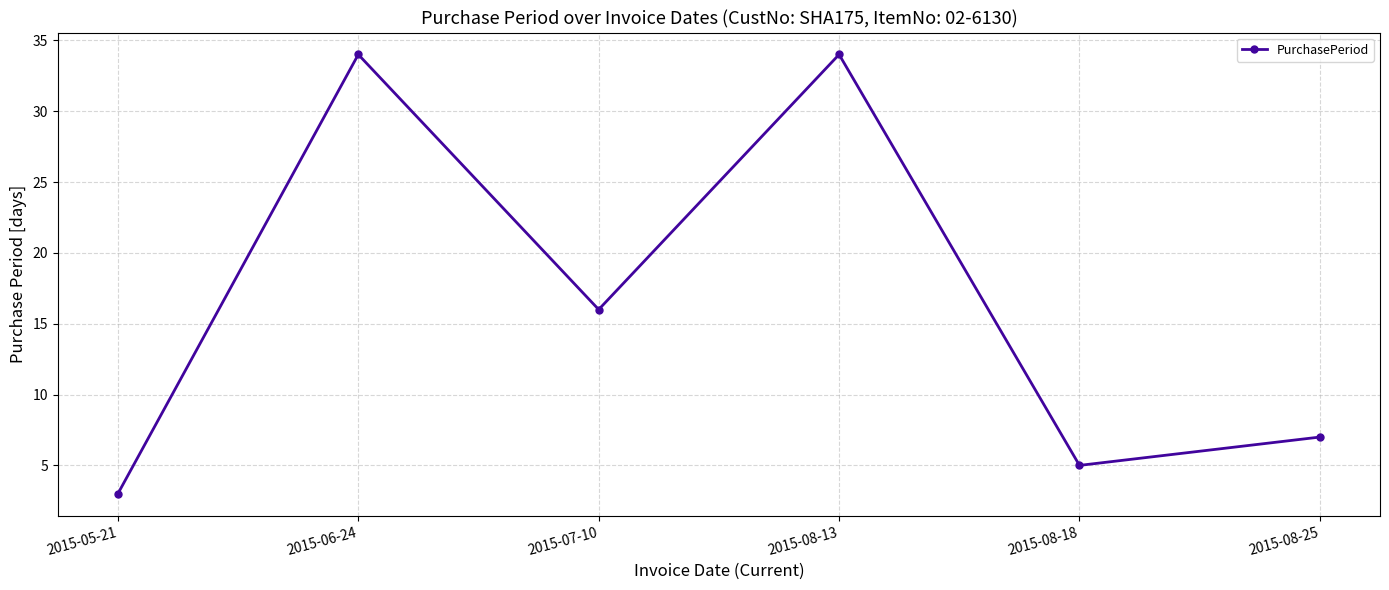

The value at 2015-08-18 is 5. True or false?

True